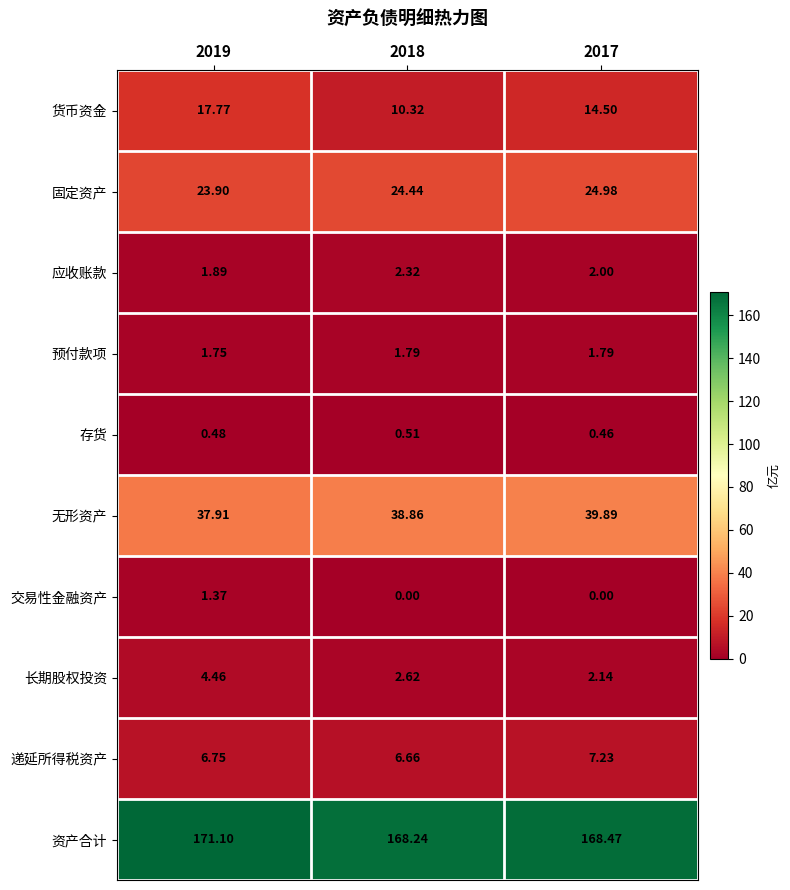

How many categories are shown in the chart?

3